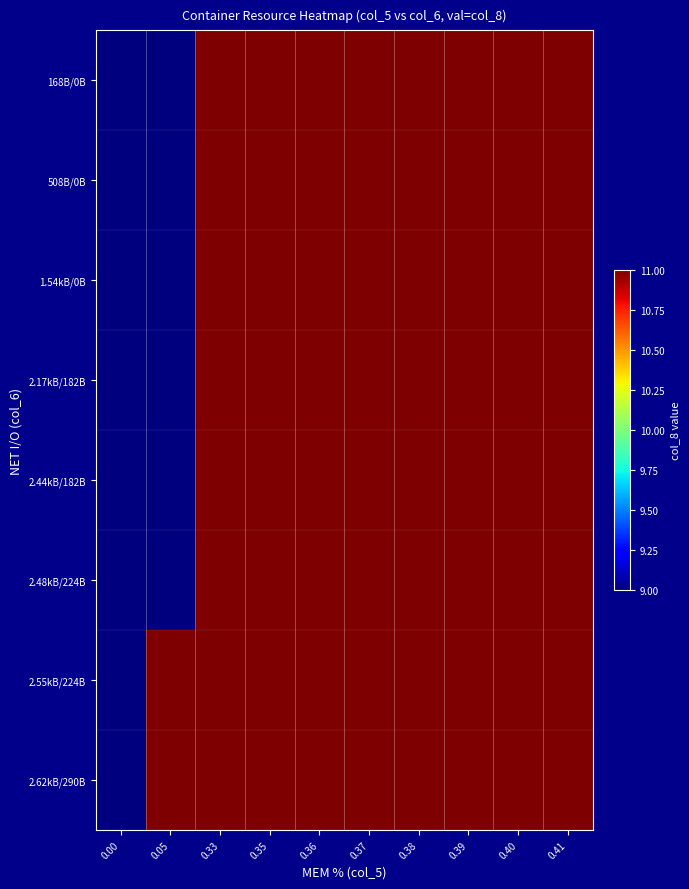

Reading left to right, list all the values displayed in this chart.

168B/0B: 0.00=9	0.05=9	0.33=11	0.35=11	0.36=11	0.37=11	0.38=11	0.39=11	0.40=11	0.41=11
508B/0B: 0.00=9	0.05=9	0.33=11	0.35=11	0.36=11	0.37=11	0.38=11	0.39=11	0.40=11	0.41=11
1.54kB/0B: 0.00=9	0.05=9	0.33=11	0.35=11	0.36=11	0.37=11	0.38=11	0.39=11	0.40=11	0.41=11
2.17kB/182B: 0.00=9	0.05=9	0.33=11	0.35=11	0.36=11	0.37=11	0.38=11	0.39=11	0.40=11	0.41=11
2.44kB/182B: 0.00=9	0.05=9	0.33=11	0.35=11	0.36=11	0.37=11	0.38=11	0.39=11	0.40=11	0.41=11
2.48kB/224B: 0.00=9	0.05=9	0.33=11	0.35=11	0.36=11	0.37=11	0.38=11	0.39=11	0.40=11	0.41=11
2.55kB/224B: 0.00=9	0.05=11	0.33=11	0.35=11	0.36=11	0.37=11	0.38=11	0.39=11	0.40=11	0.41=11
2.62kB/290B: 0.00=9	0.05=11	0.33=11	0.35=11	0.36=11	0.37=11	0.38=11	0.39=11	0.40=11	0.41=11